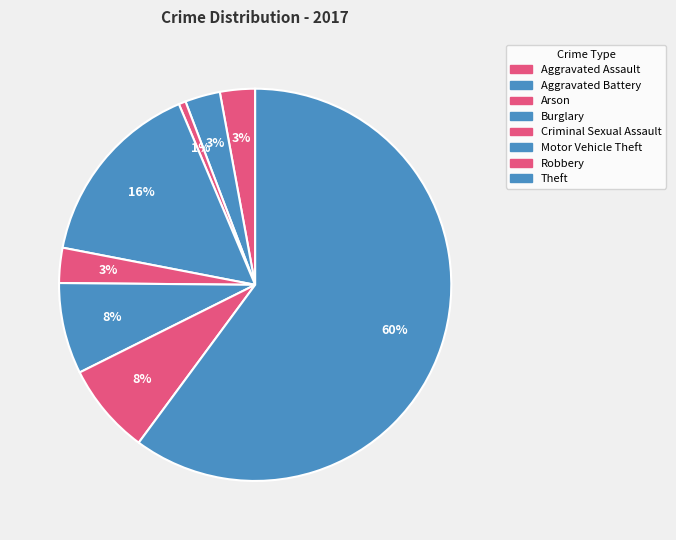

What percentage is NOT represented by Arson?

99.4%